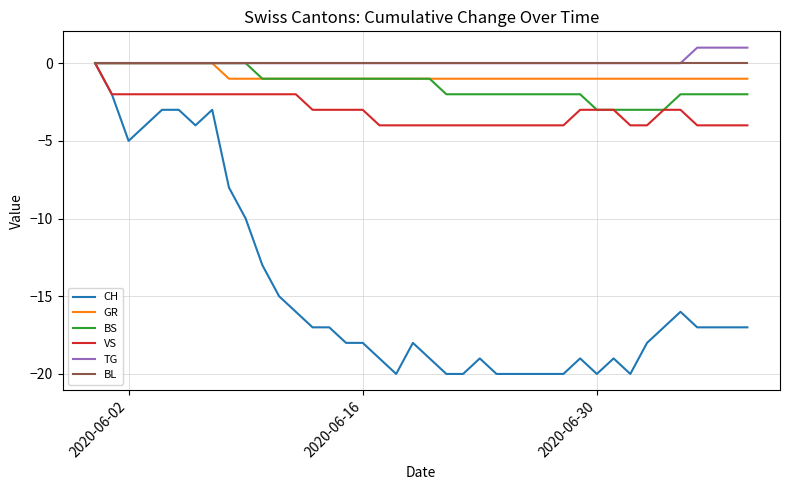

What is the lowest value of the CH series?

-20